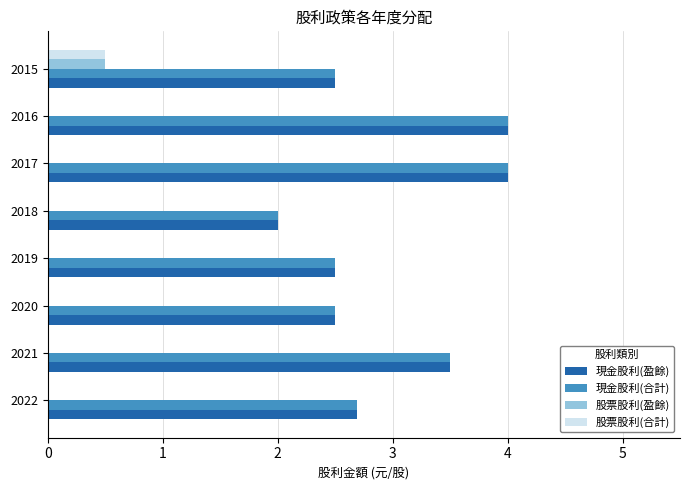

The value of 股票股利(合計) at 2018 is 0.2. True or false?

False